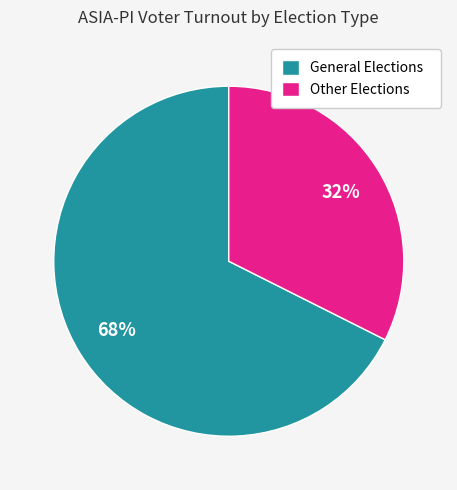

To the nearest percent, what percentage of the pie is Other Elections?

32%